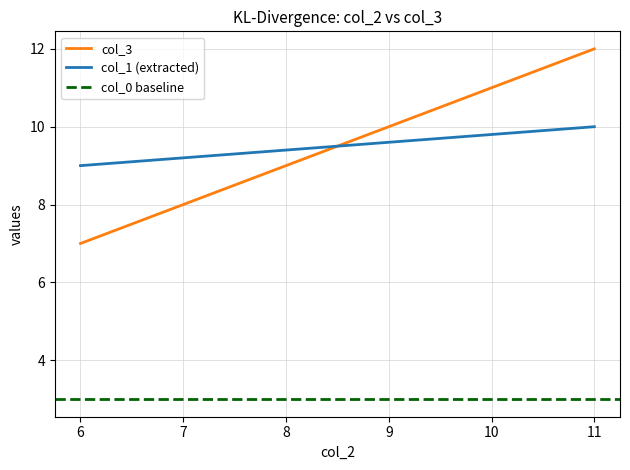

What is the sum of all col_0 baseline values?

6